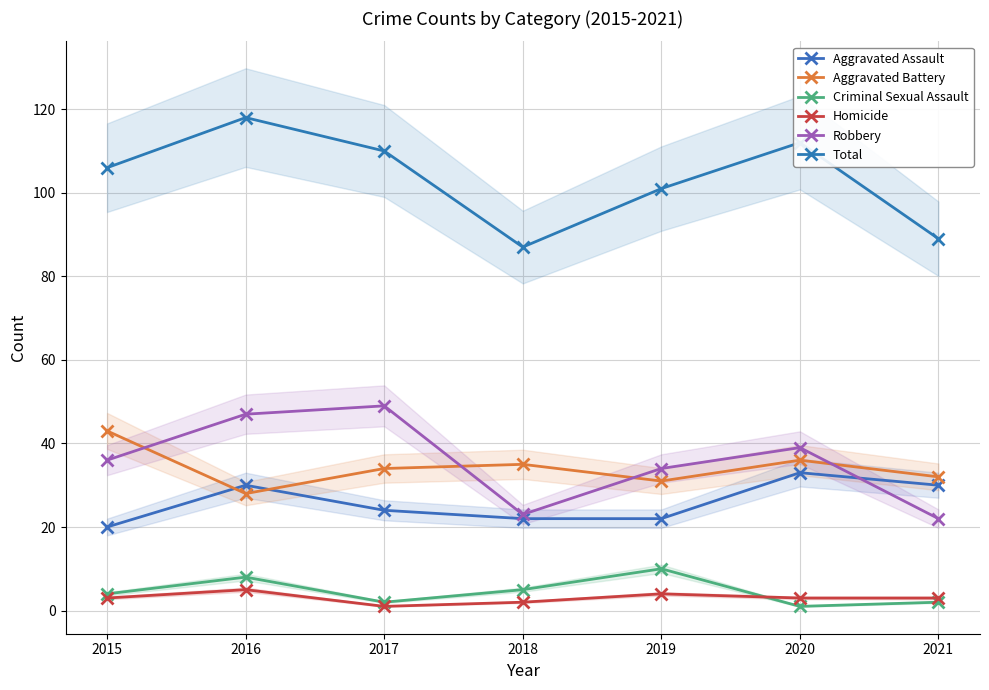

Which series changed the most between 2018 and 2019?

Total